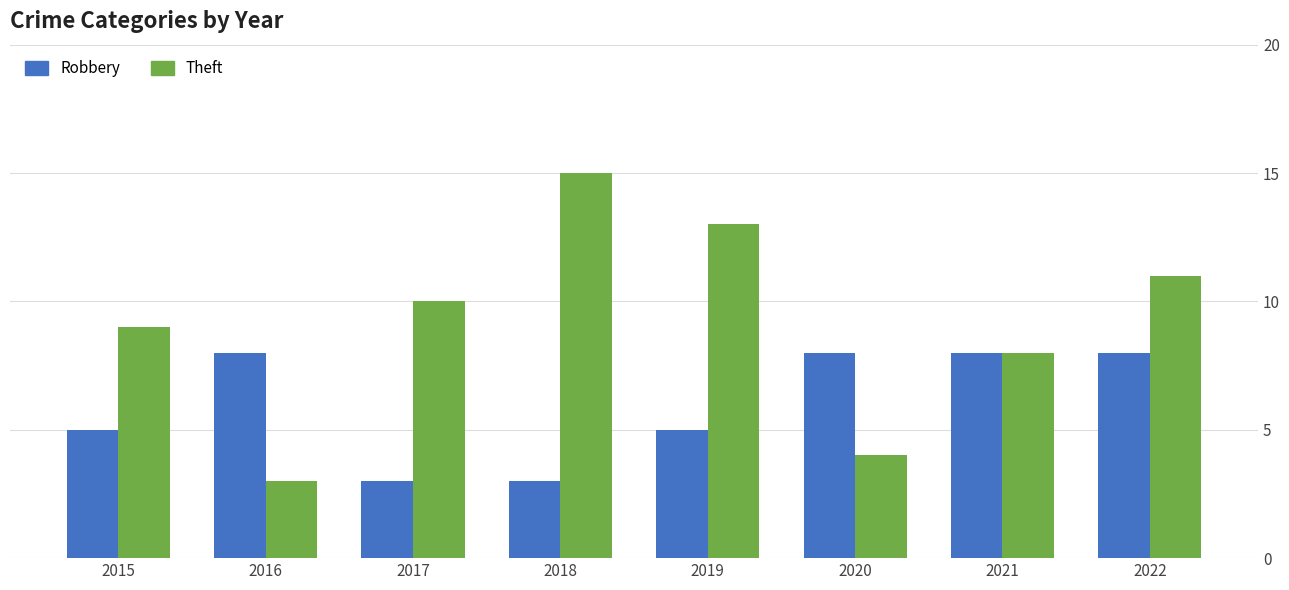

Which category has the highest value in the Theft series?

2018